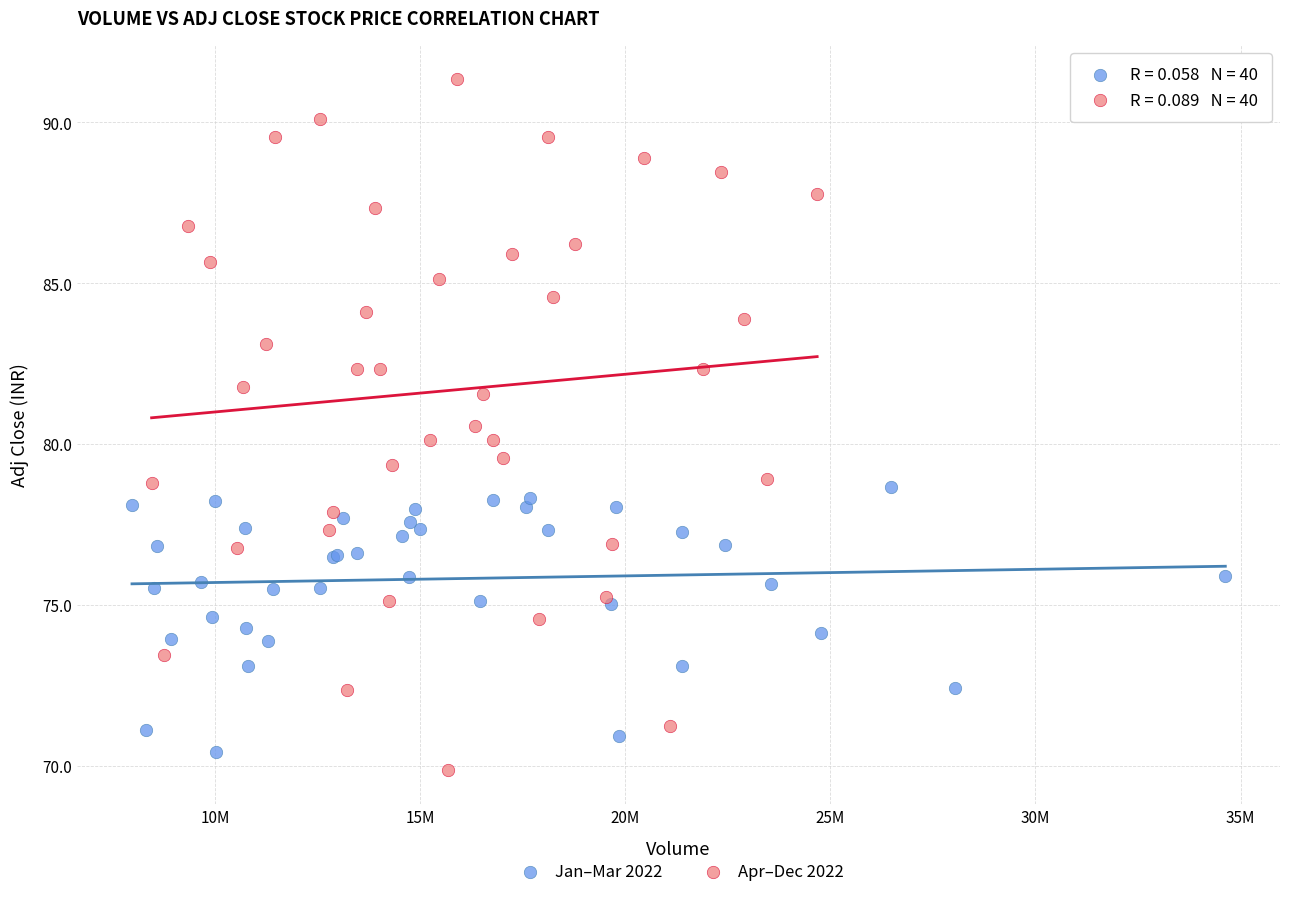

Which series contains the highest Y value?

Apr–Dec 2022